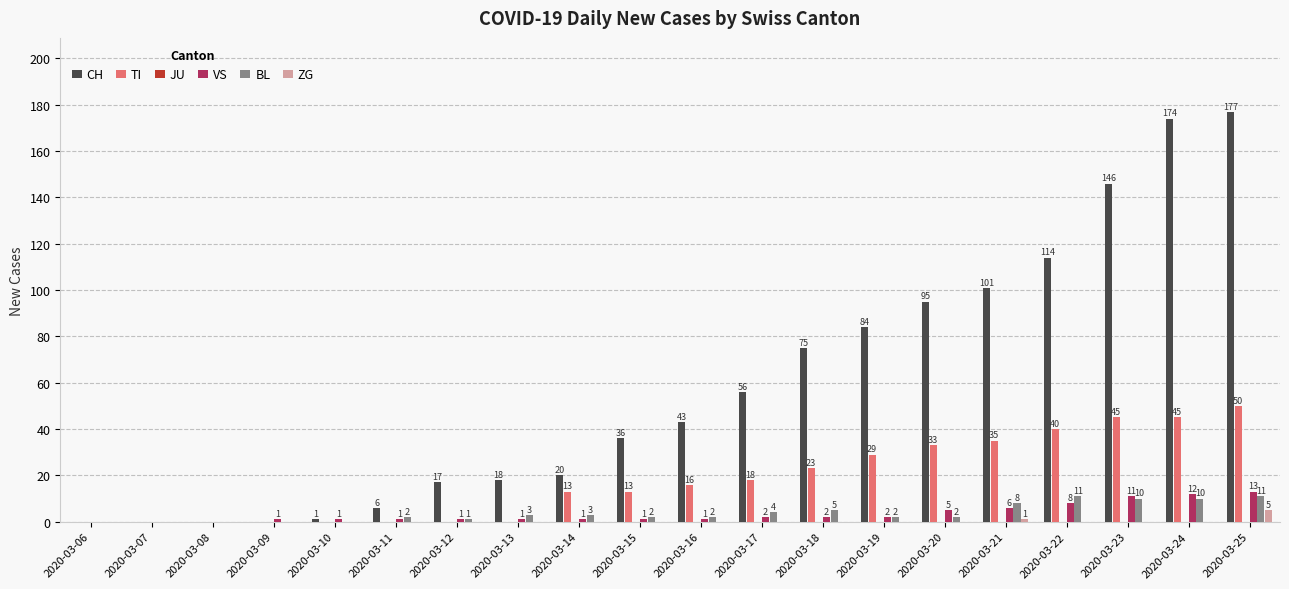

At which label is ZG closest to 2?

2020-03-21